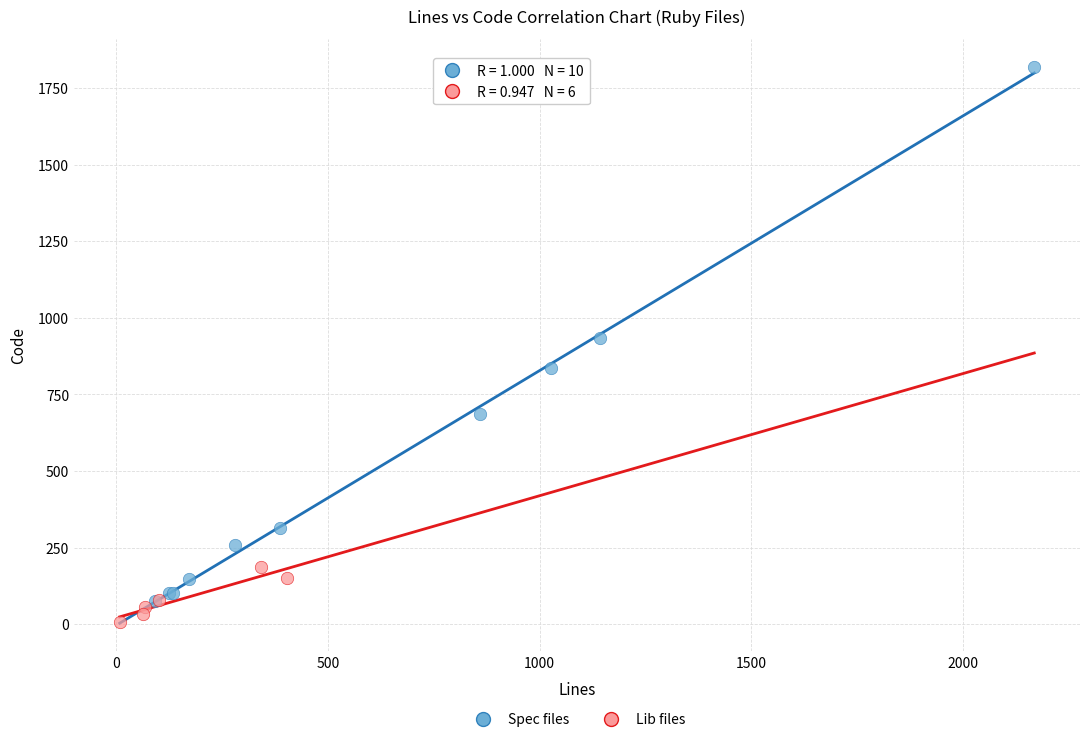

Which series has the widest spread of Y values?

Spec files